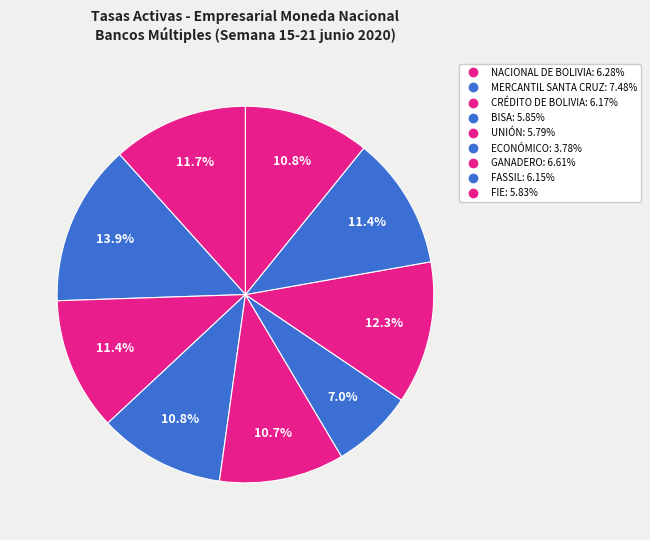

Does GANADERO represent more than half of the total?

No